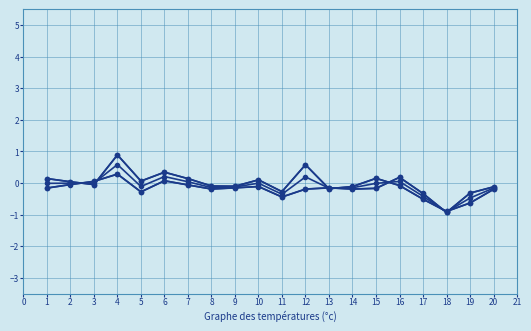

Does the chart have visible grid lines?

Yes